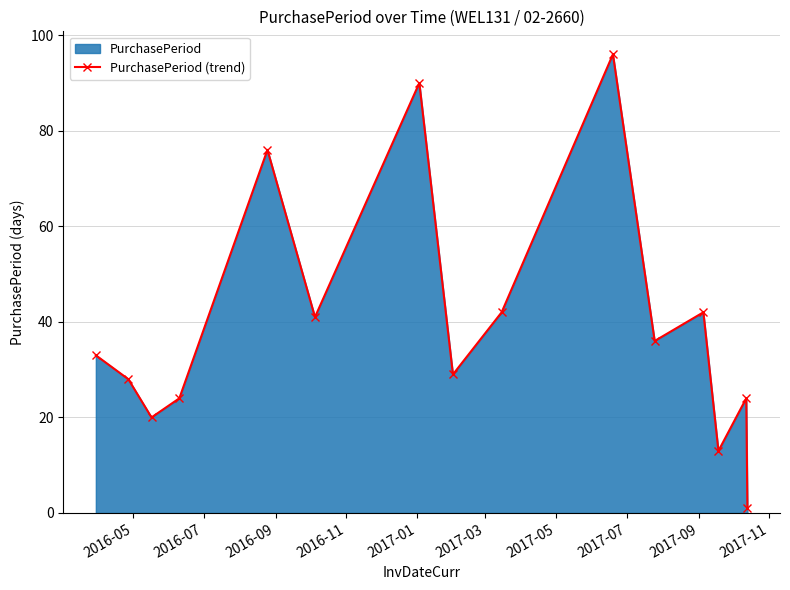

What is the difference between the maximum and minimum values?

95